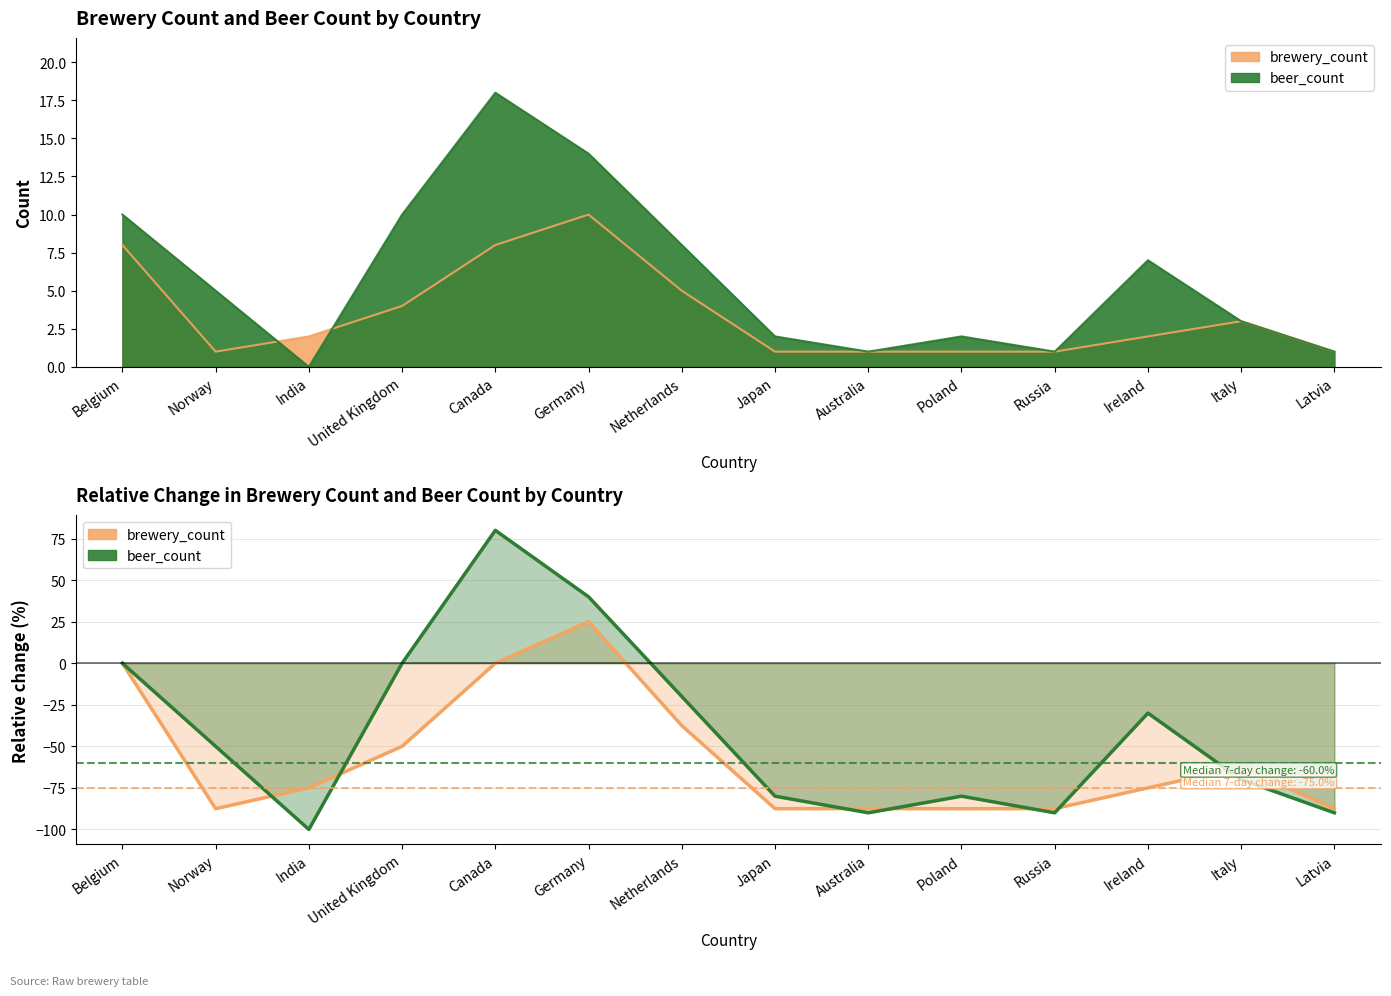

What is the average value of the brewery_count series?

-57.1